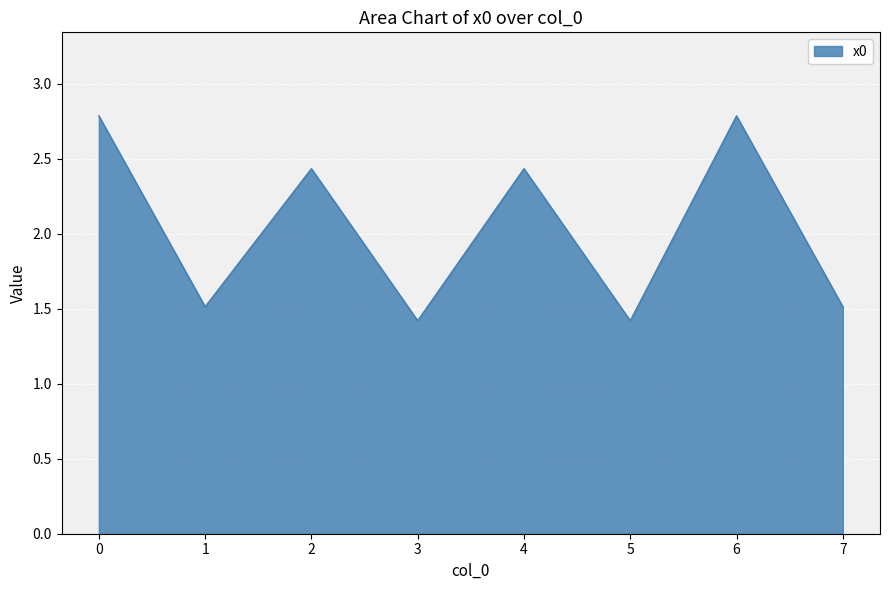

What is the difference between the values at 0 and 4?

0.4